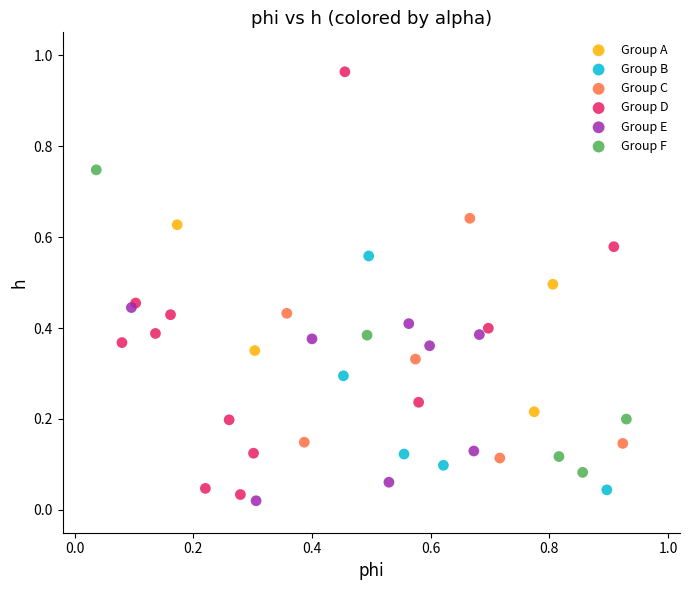

Which series reaches the maximum Y coordinate?

Group D